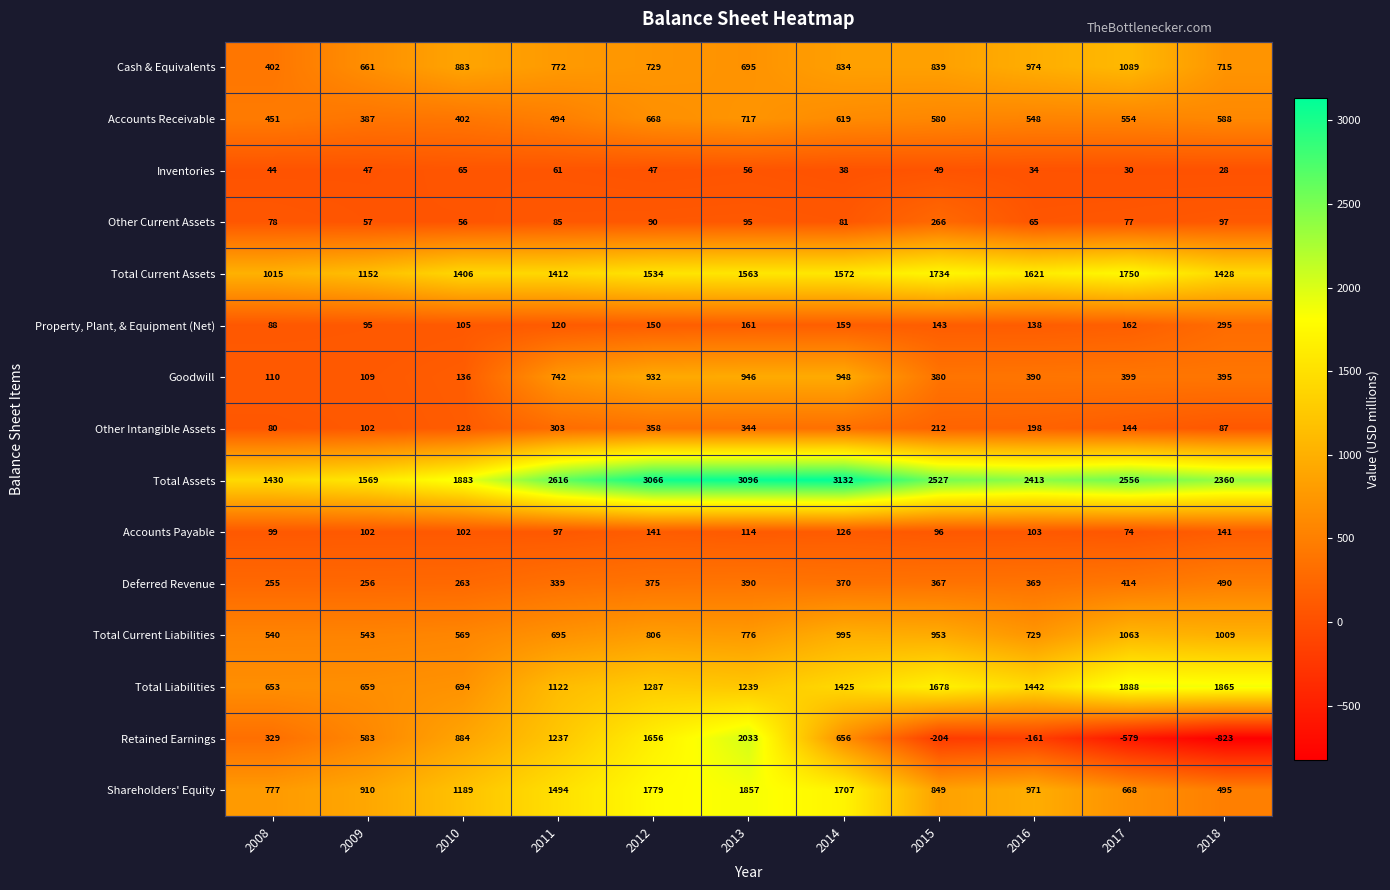

Rank the series by their maximum value, from lowest to highest.

Inventories, Accounts Payable, Other Current Assets, Property, Plant, & Equipment (Net), Other Intangible Assets, Deferred Revenue, Accounts Receivable, Goodwill, Total Current Liabilities, Cash & Equivalents, Total Current Assets, Shareholders' Equity, Total Liabilities, Retained Earnings, Total Assets